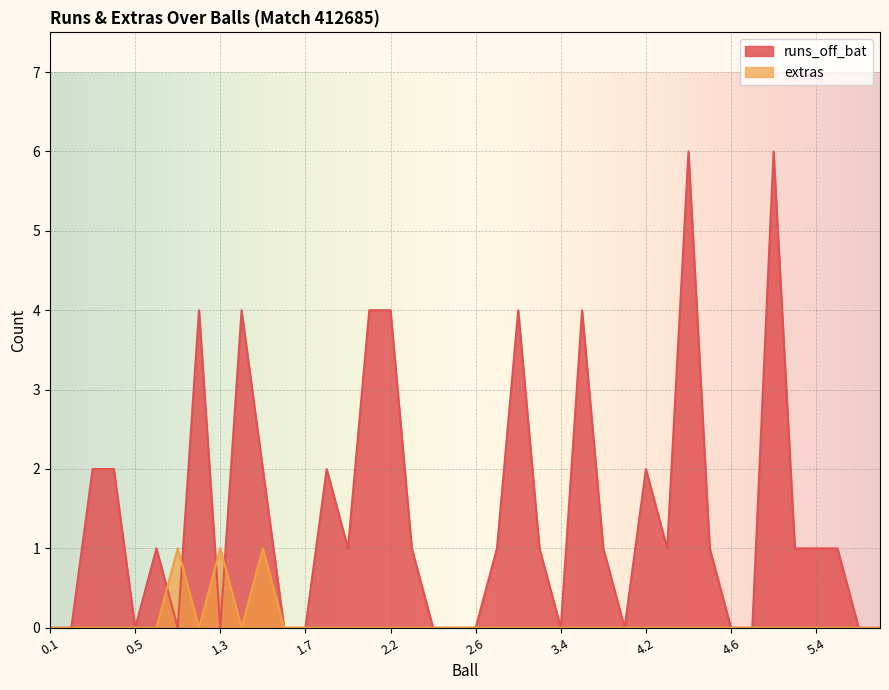

Which has a higher value, 2.1 or 5.2?

5.2